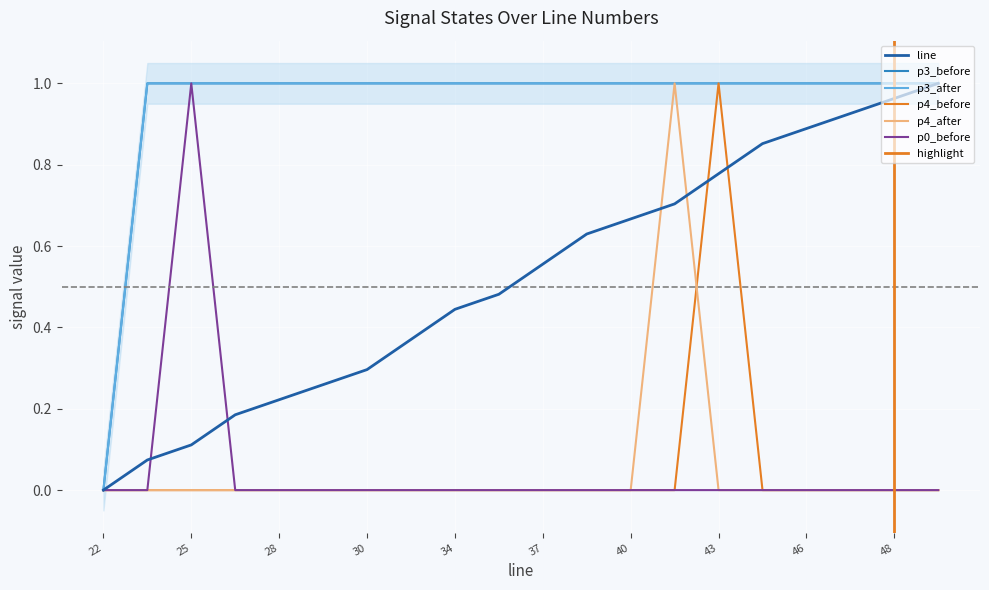

Rank the series by their maximum value, from lowest to highest.

line, p4_before, p4_after, p3_before, p3_after, p0_before